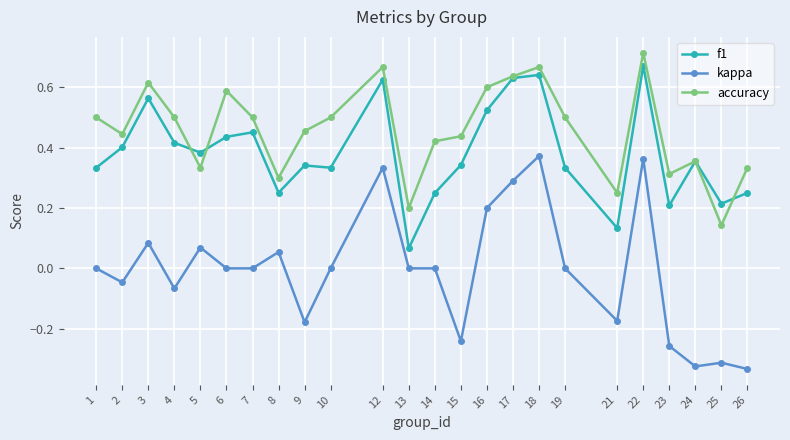

How many series are shown in this chart?

3